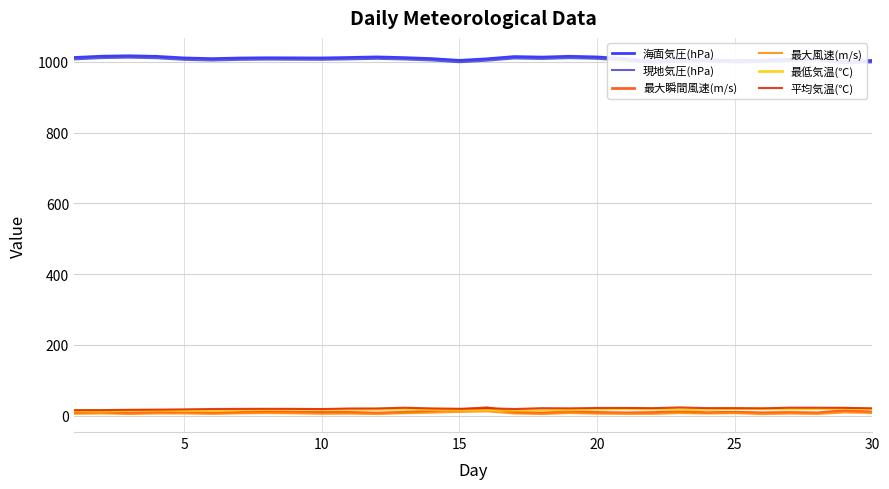

Which label corresponds to the smallest value in the chart?

25